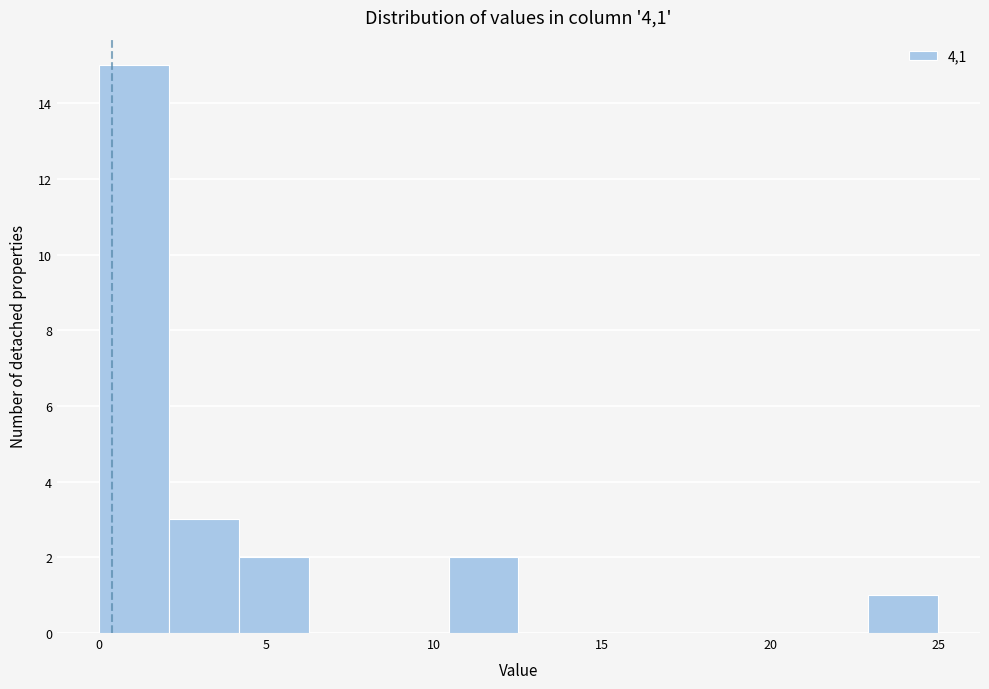

Reading left to right, list every bar in this chart as the range it spans on the x-axis followed by its height. Neither the bar edges nor the heights are printed on the chart, so give them approximately, as read against the axes.

0.0 to 2.0: 15
2.0 to 4.0: 3
4.0 to 6.5: 2
6.5 to 8.5: 0
8.5 to 10.5: 0
10.5 to 12.5: 2
12.5 to 14.5: 0
14.5 to 16.5: 0
16.5 to 19.0: 0
19.0 to 21.0: 0
21.0 to 23.0: 0
23.0 to 25.0: 1